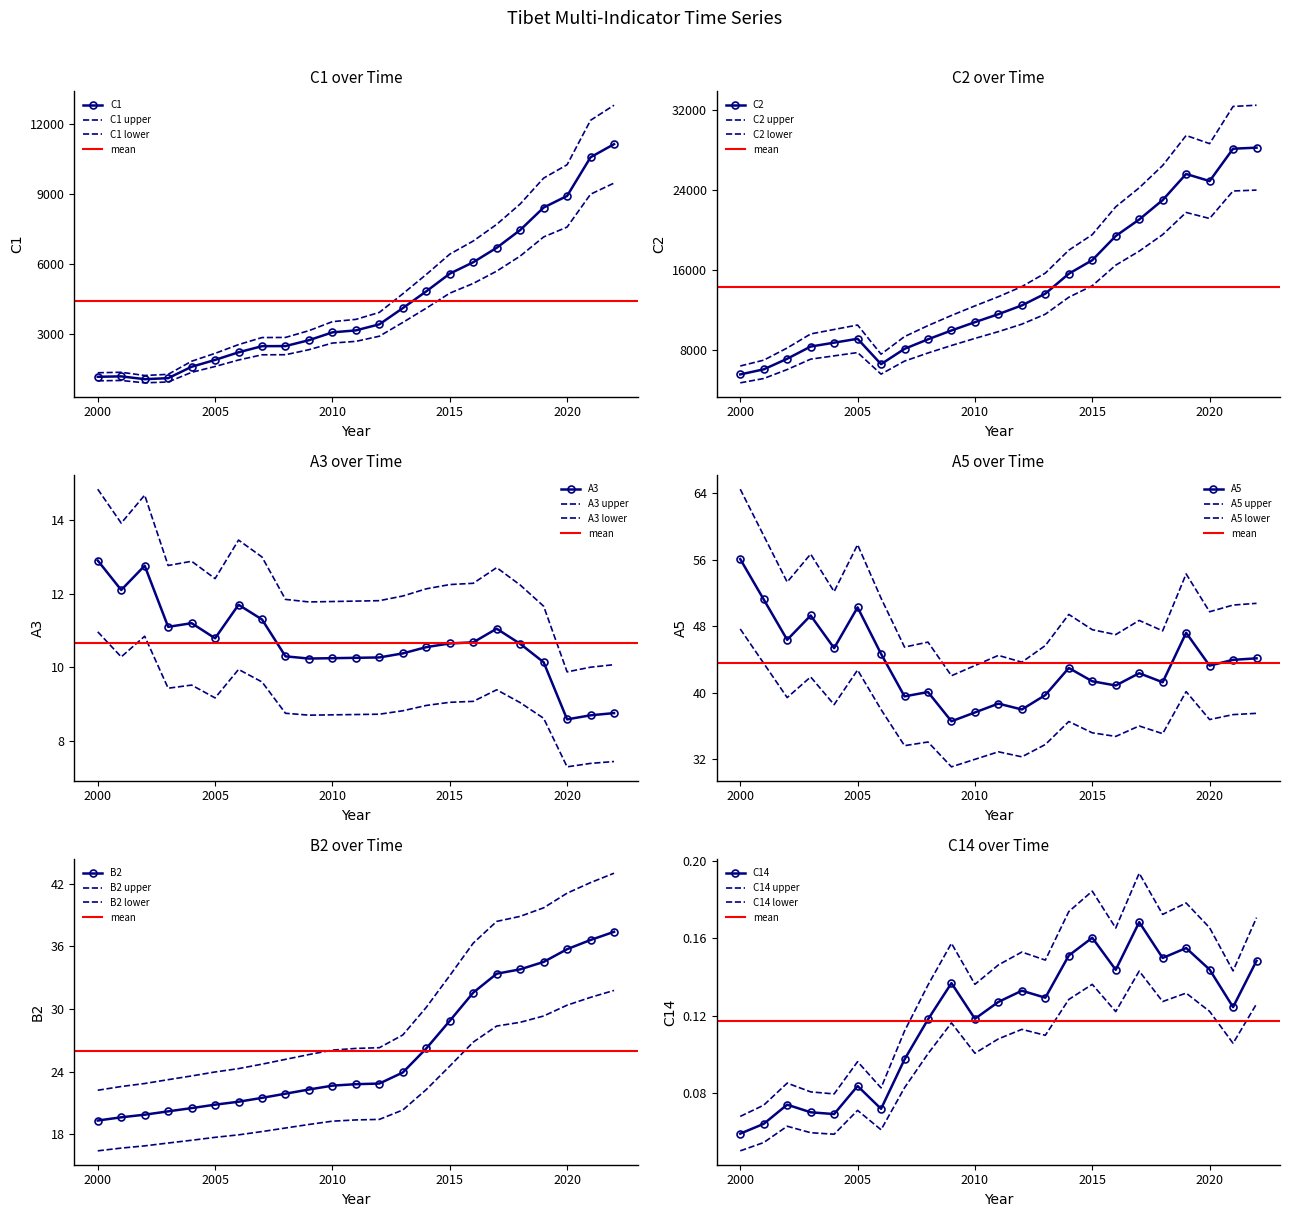

True or false: A3 and C2 intersect in this chart.

False